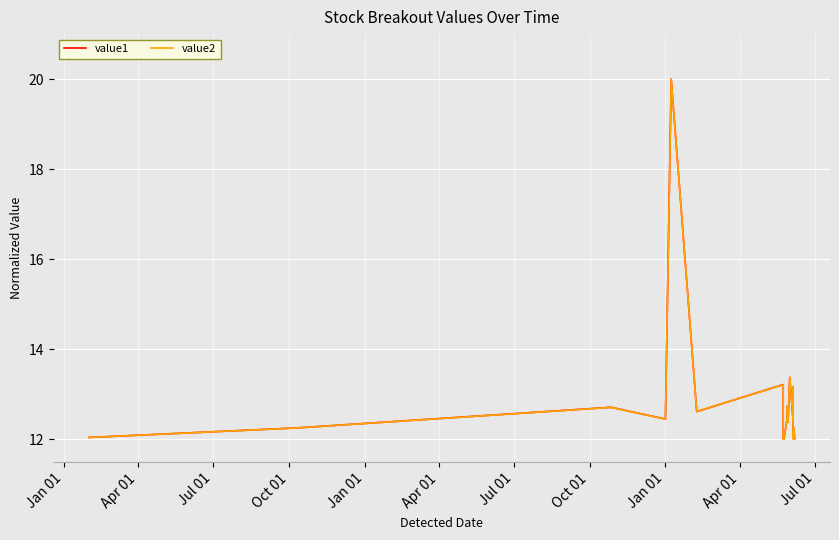

Rank the series by their maximum value, from lowest to highest.

value1, value2